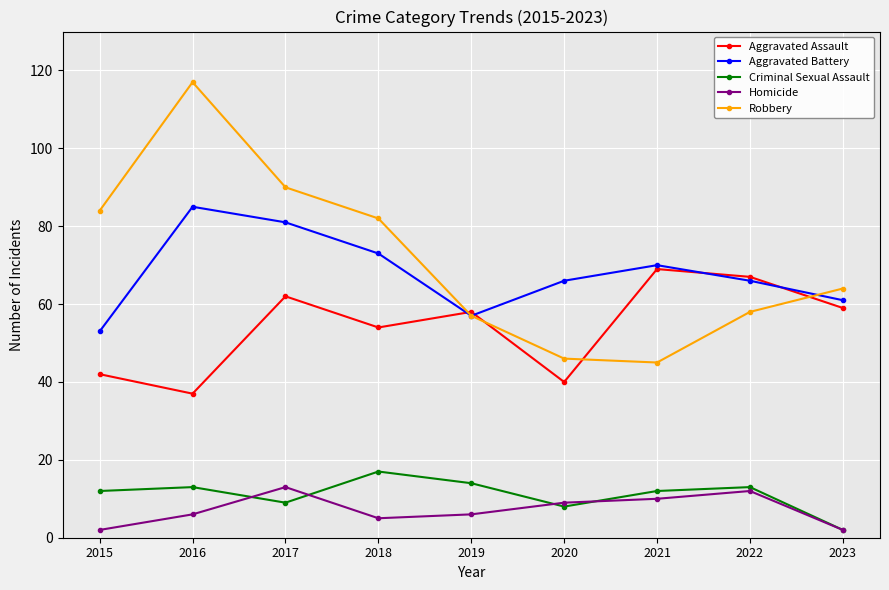

What is the value of the Aggravated Assault point at the 7th from the left?

69